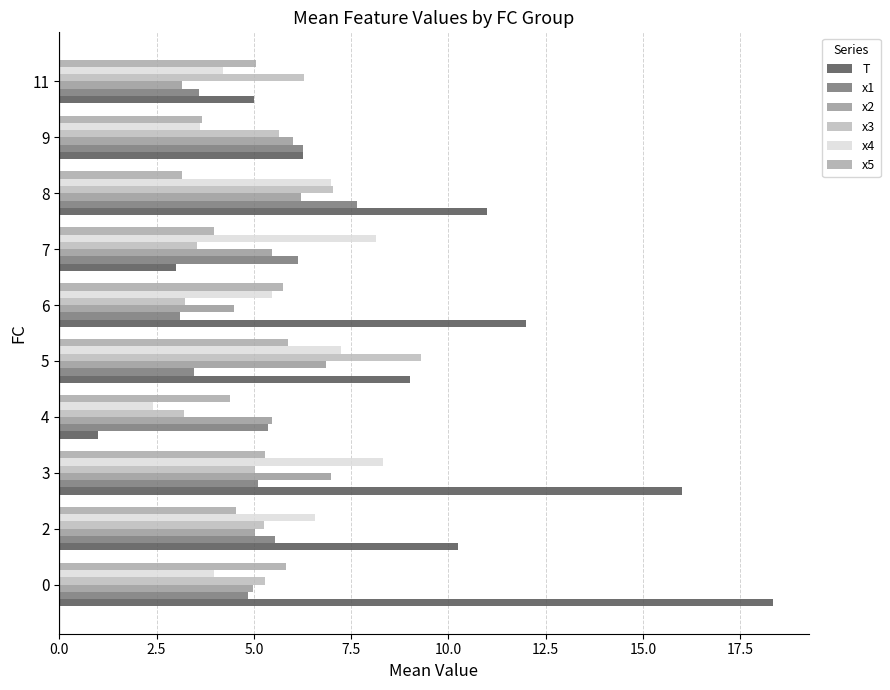

At which label does x3 reach its peak?

5